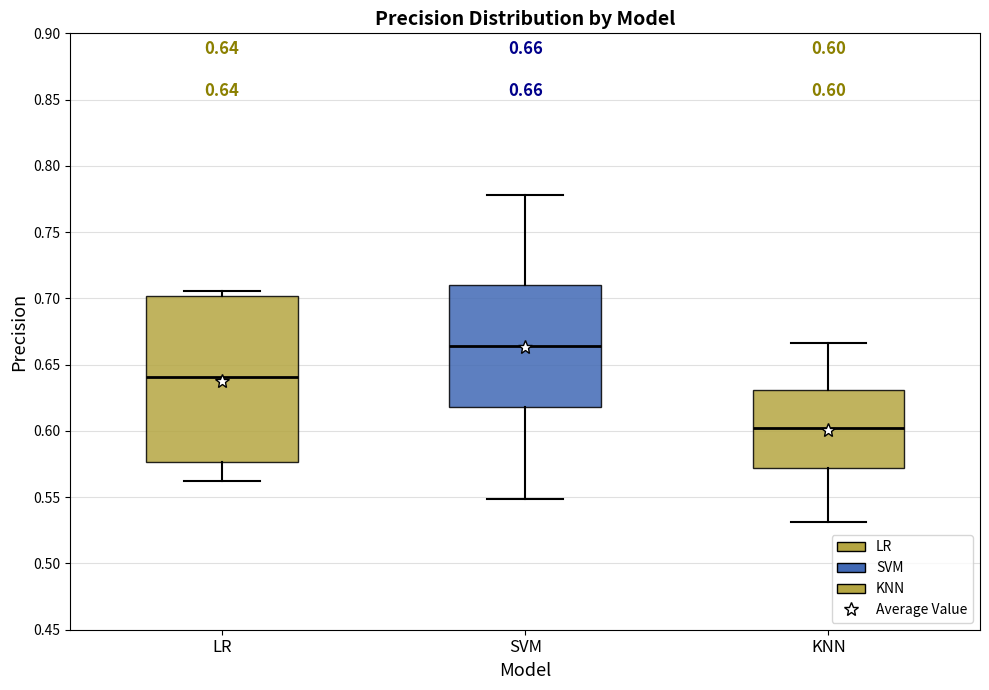

Comparing the boxes themselves (not the whiskers), which one is the tallest?

LR